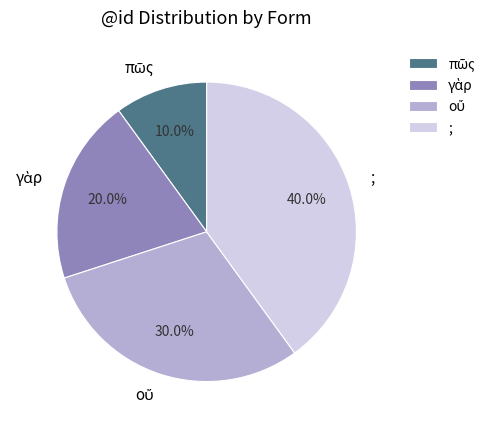

To the nearest percent, what portion does ; represent?

40%